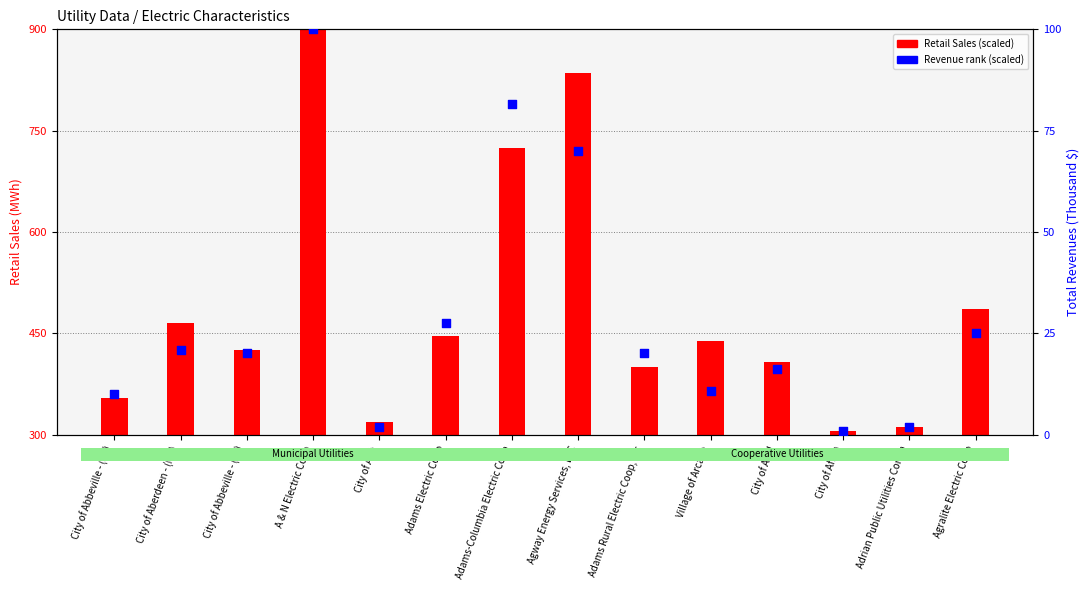

At how many categories does at least one series exceed 419?

8